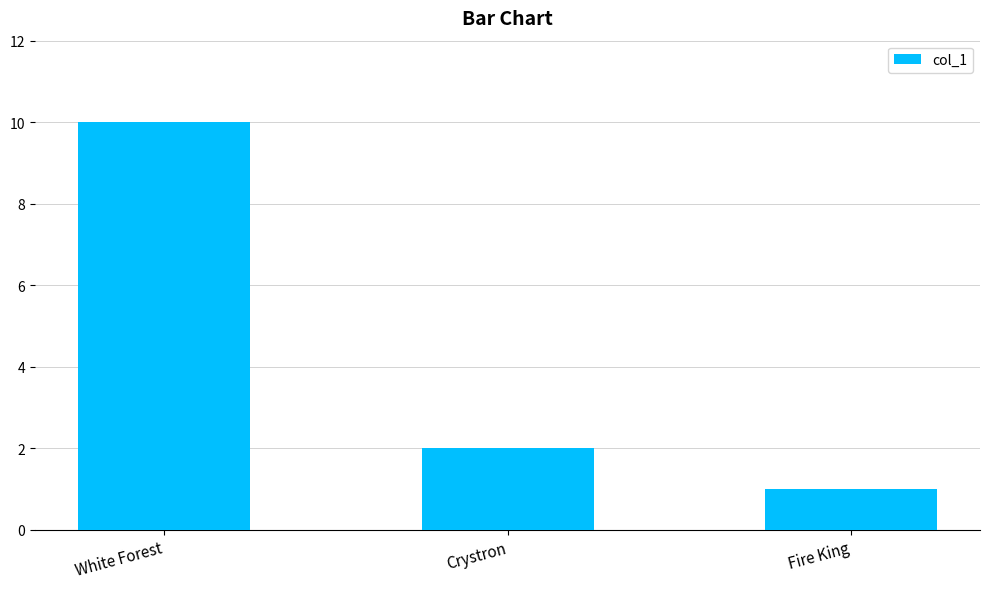

Rank the categories by value from lowest to highest.

Fire King, Crystron, White Forest